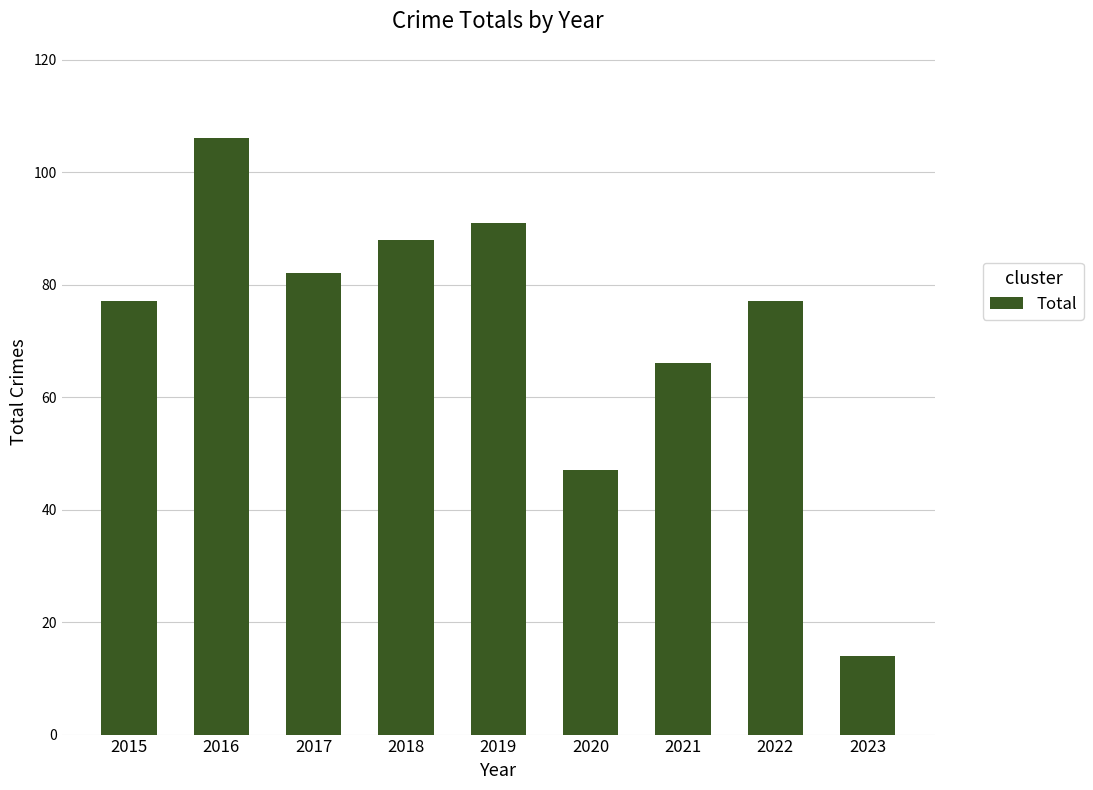

What is the ratio of the value at 2021 to the value at 2015?

0.9